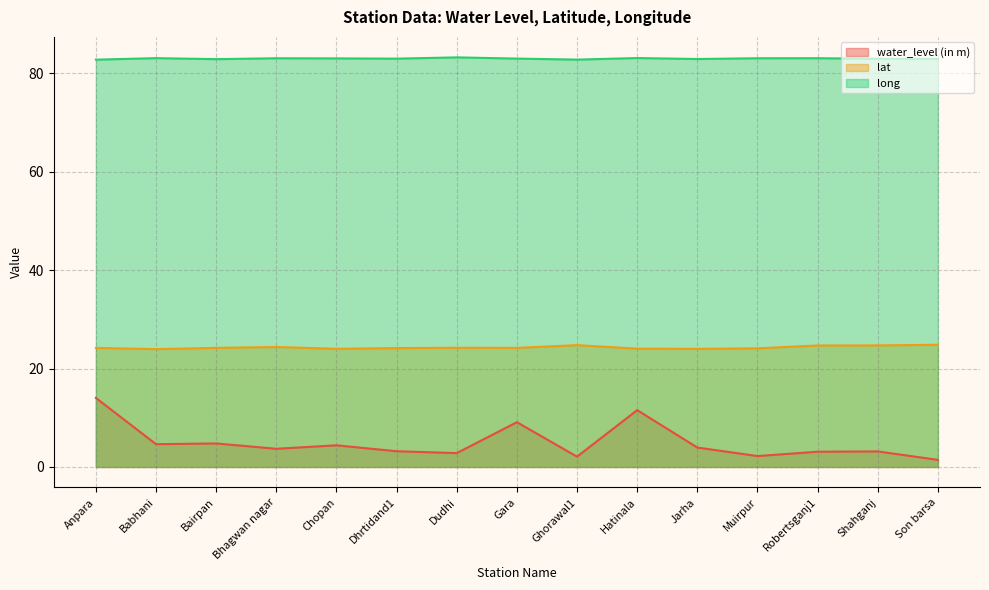

Between Robertsganj1 and Shahganj, which series saw the biggest shift?

long